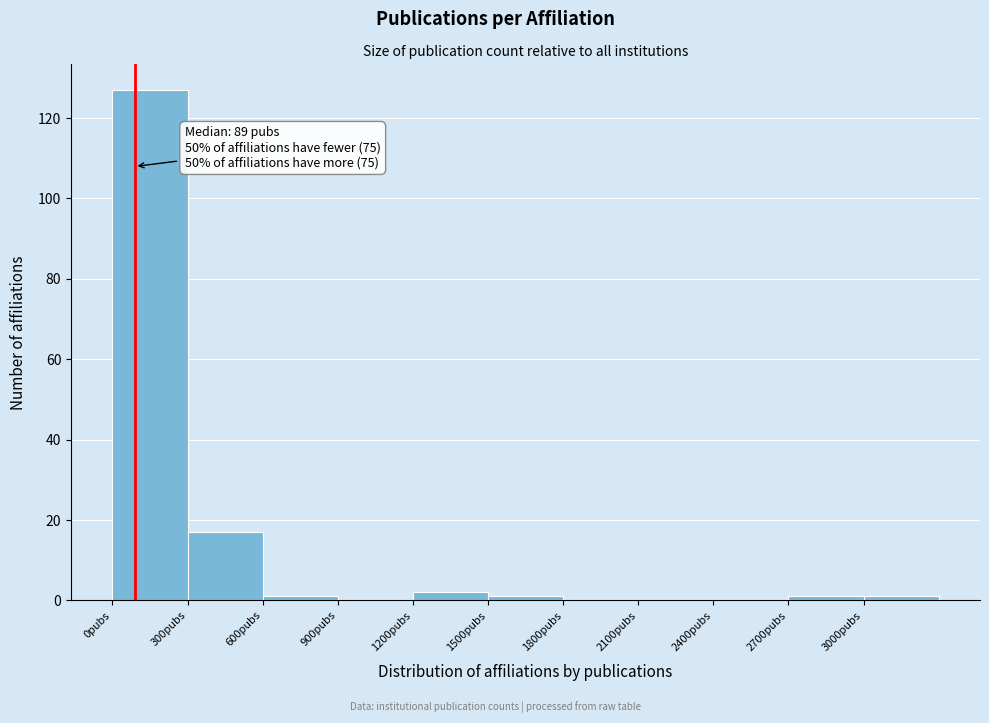

Which range on the x-axis has the tallest bar?

0 to 300